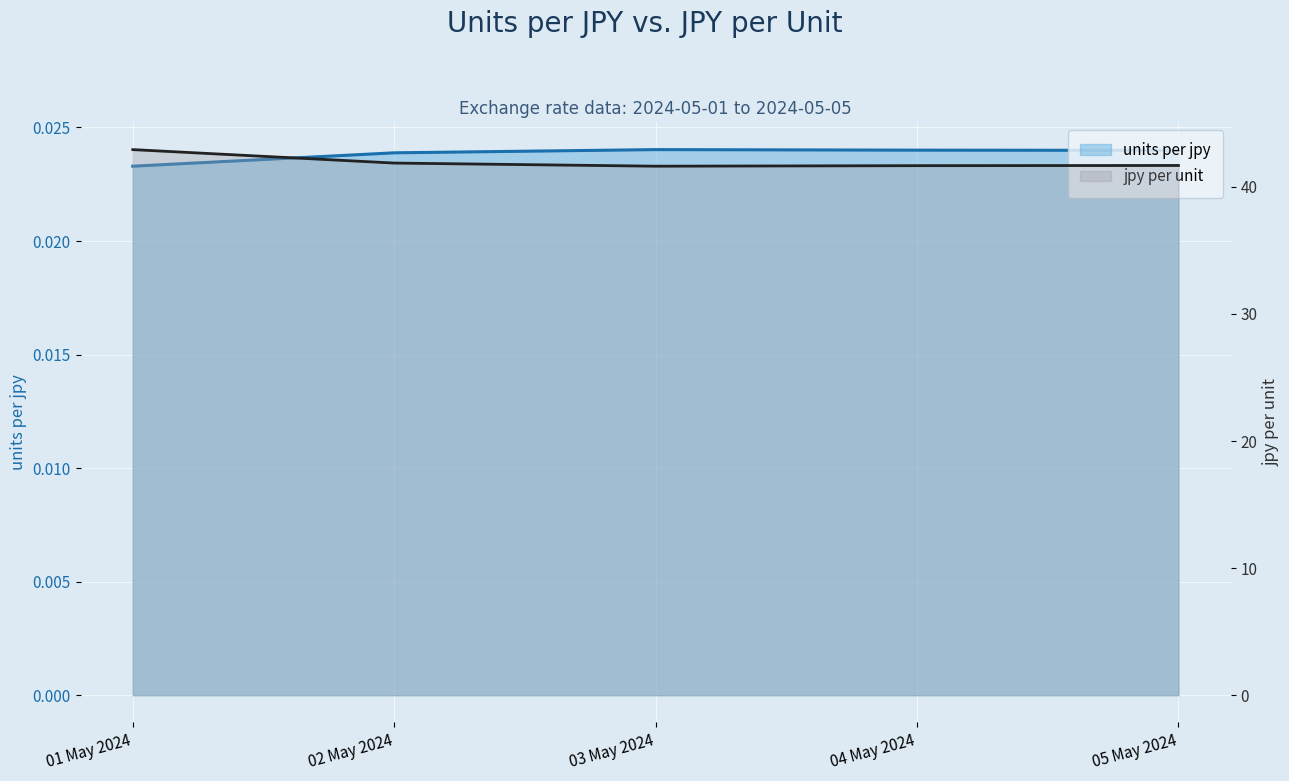

How many lines are shown in the chart?

2